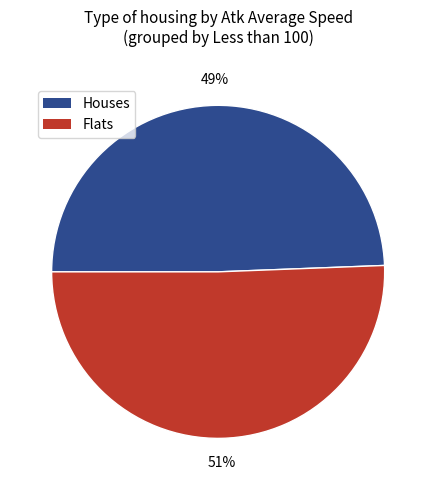

To the nearest percent, what is the average slice percentage?

50%